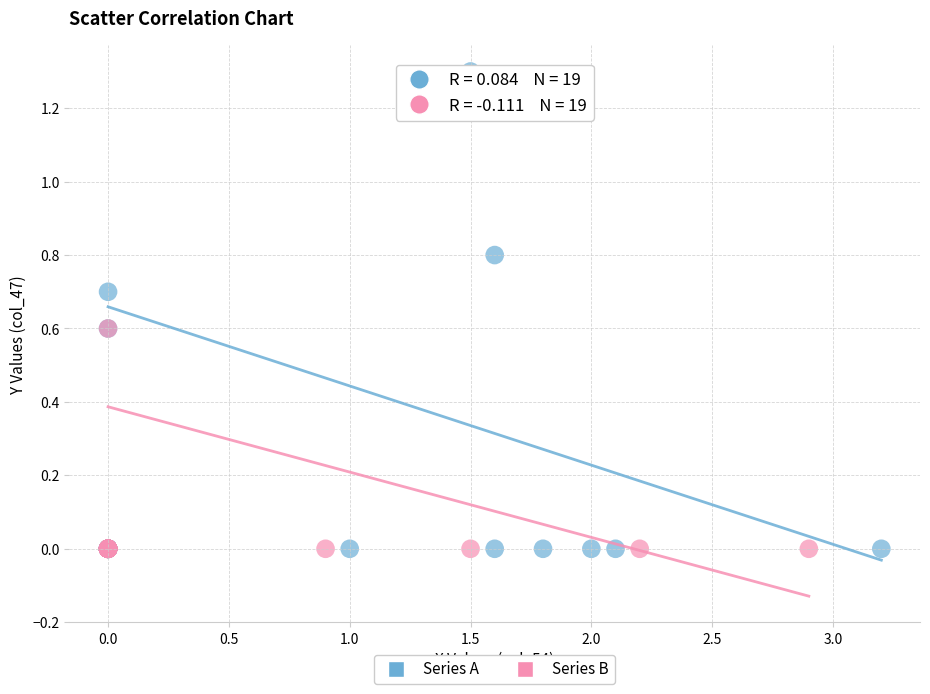

Which series reaches the maximum Y coordinate?

Series A